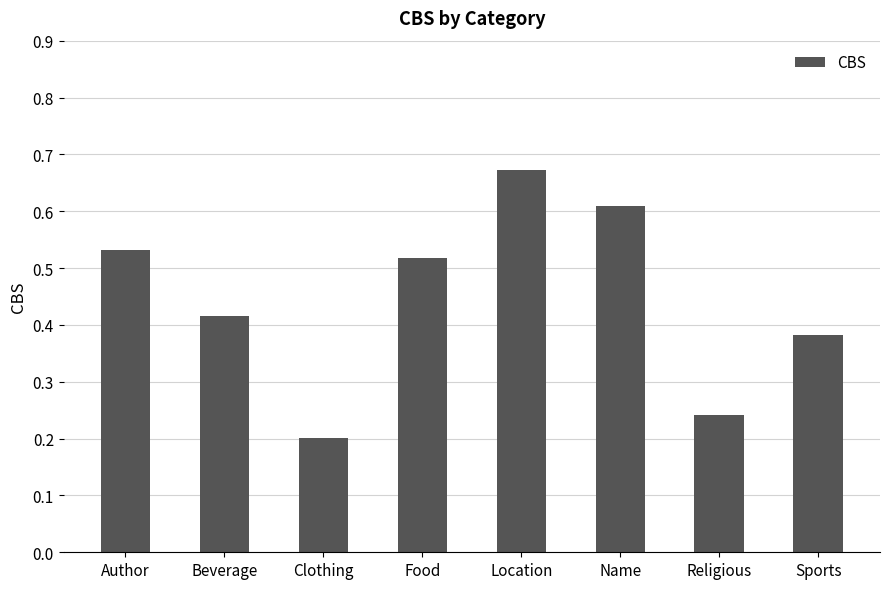

Rank the categories by value from highest to lowest.

Location, Name, Author, Food, Beverage, Sports, Religious, Clothing